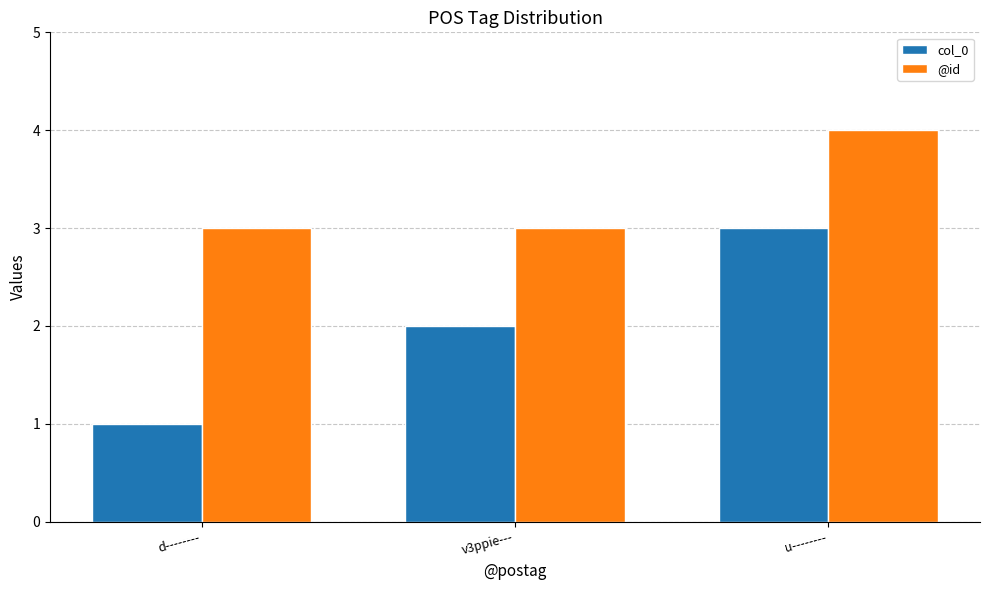

What is the minimum value shown in the chart?

1